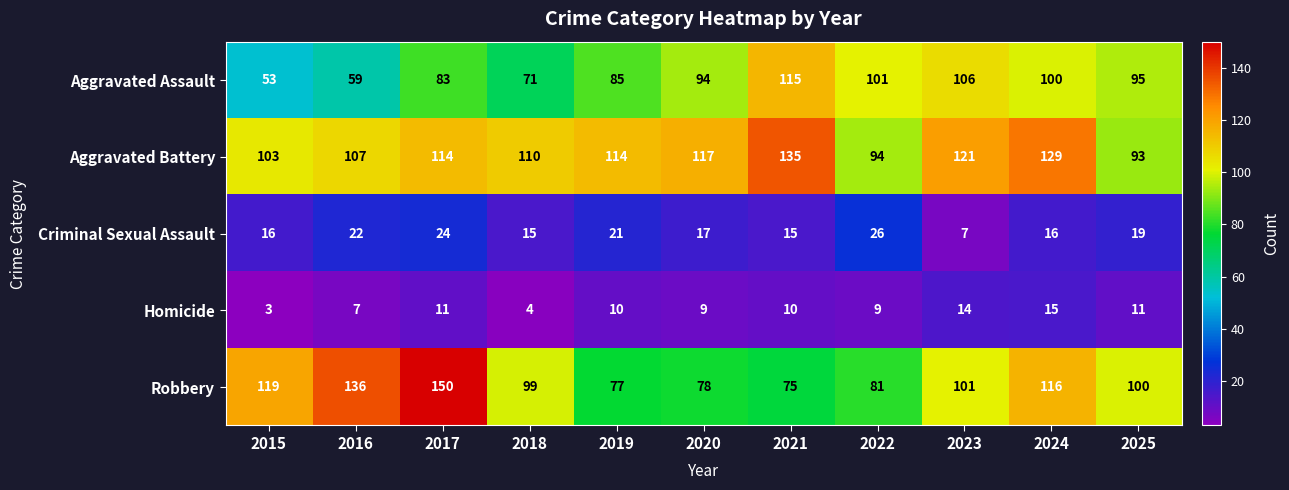

Is it true that Aggravated Assault equals 59 at 2016?

True